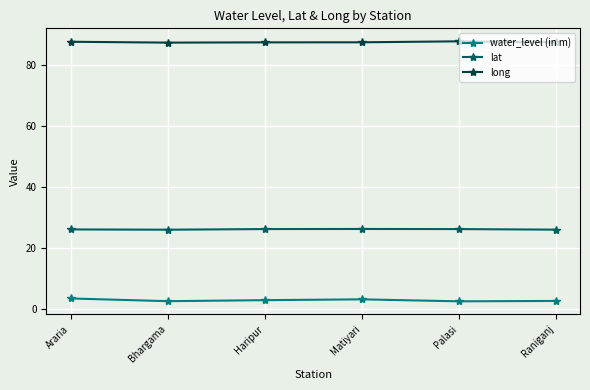

The value of water_level (in m) at Bhargama is 2.7. True or false?

True